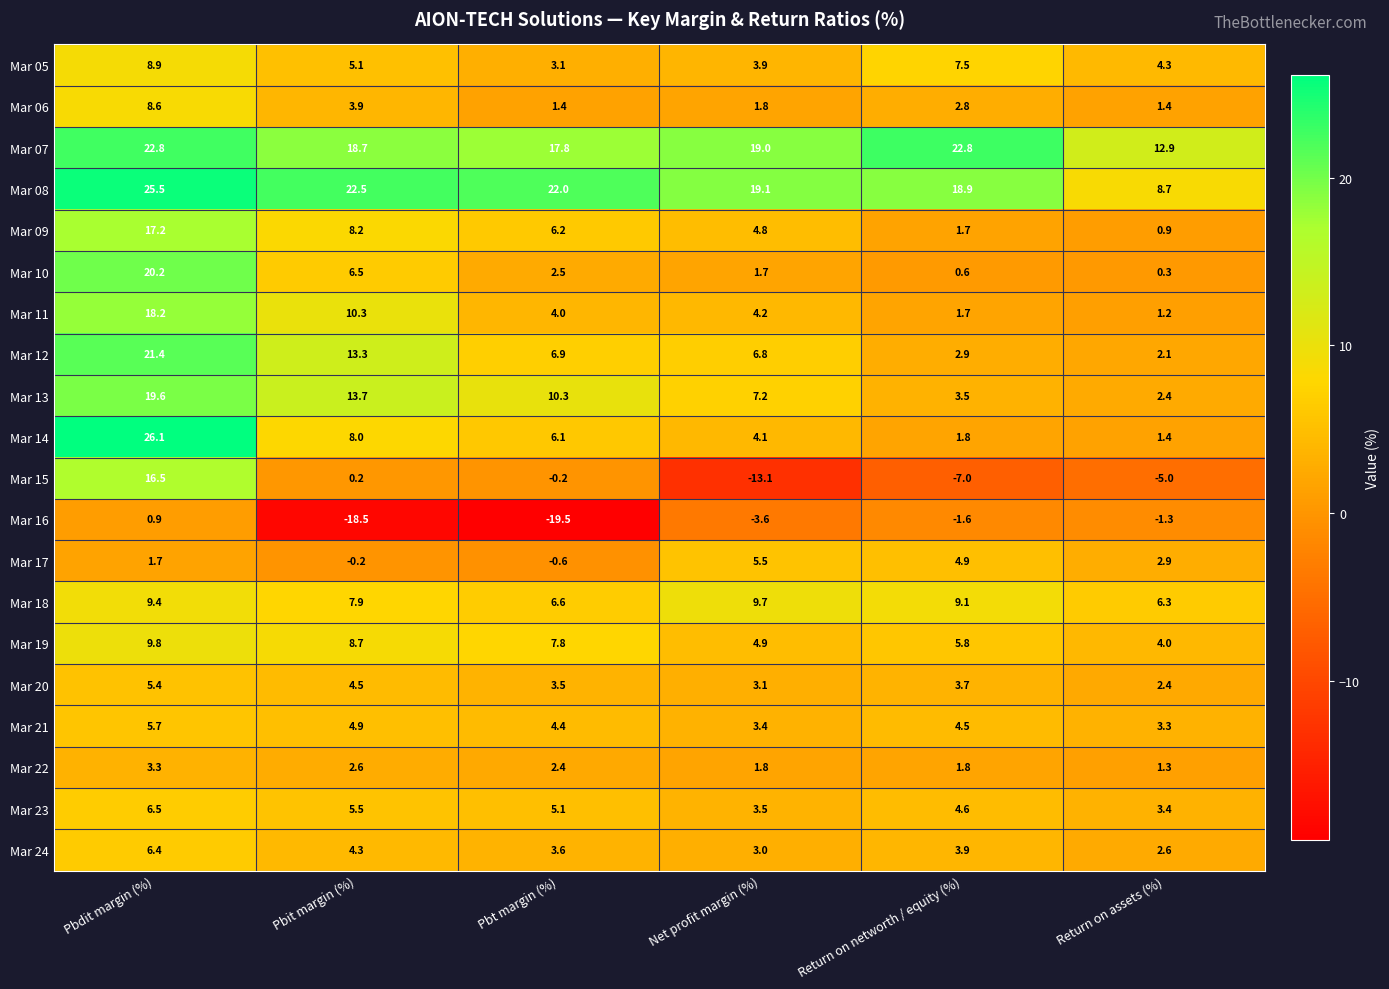

The Mar 08 series shows 35.8 at Pbt margin (%). True or false?

False